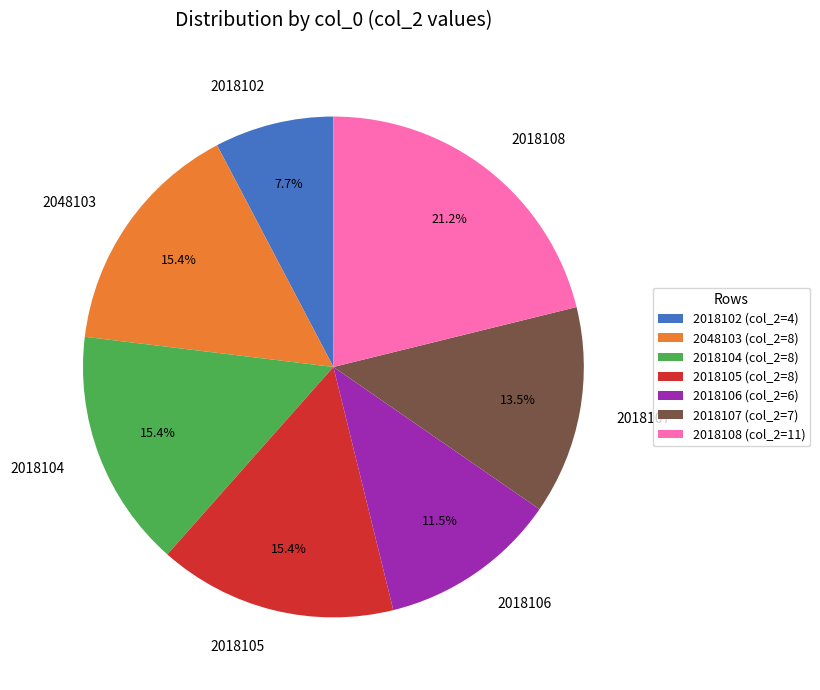

What percentage is NOT represented by 2018105?

84.6%